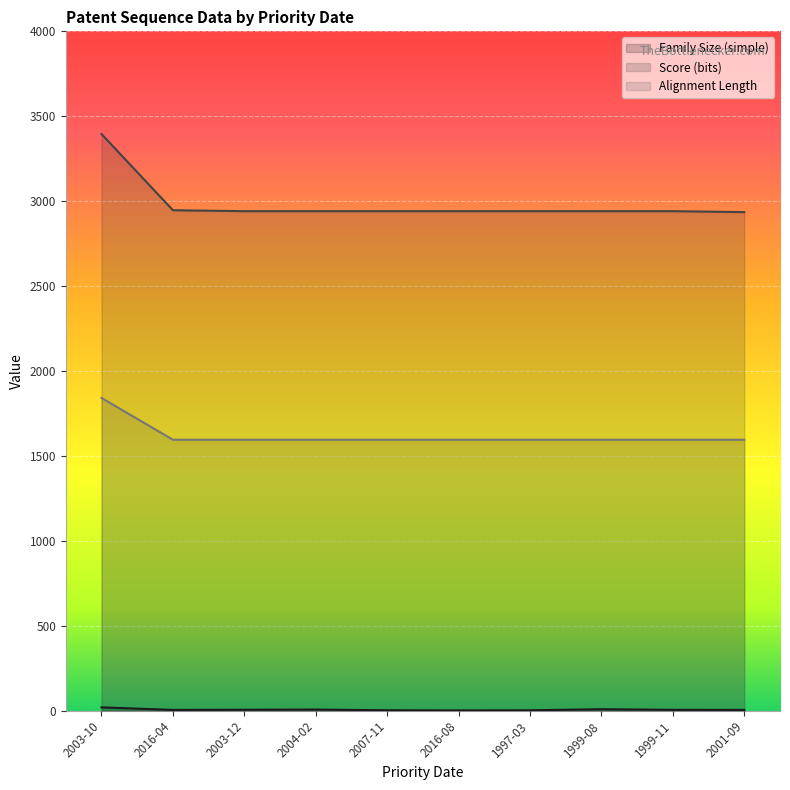

What is the difference between the highest and lowest values at 2016-04?

2942.5